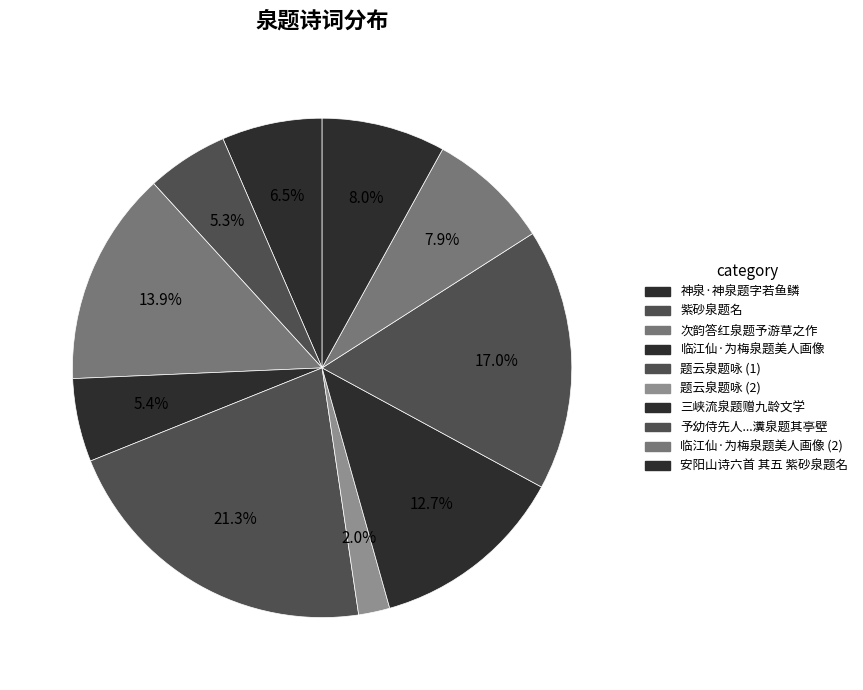

Does 临江仙·为梅泉题美人画像 represent more than half of the total?

No